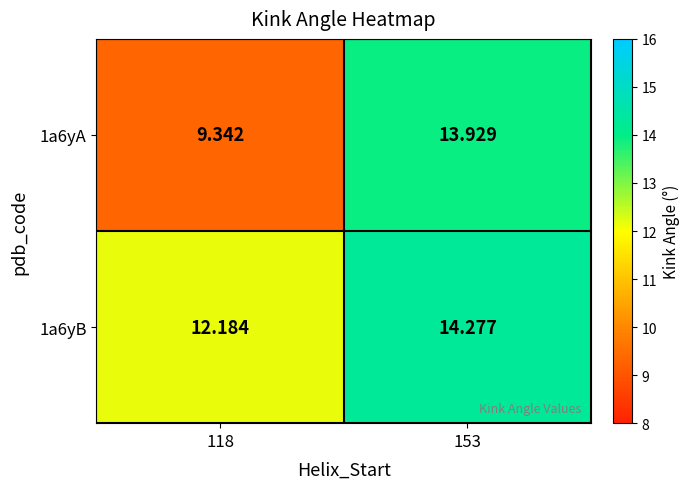

Is the value of 1a6yA at 118 greater than the value of 1a6yB at 118?

No